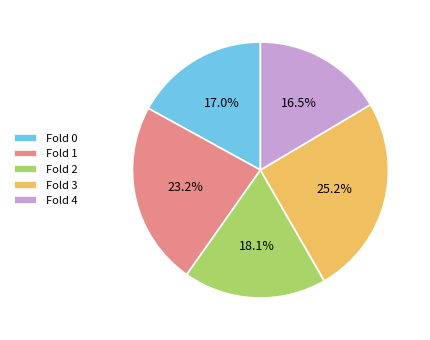

What percentage do Fold 1 and Fold 2 together represent?

41.3%